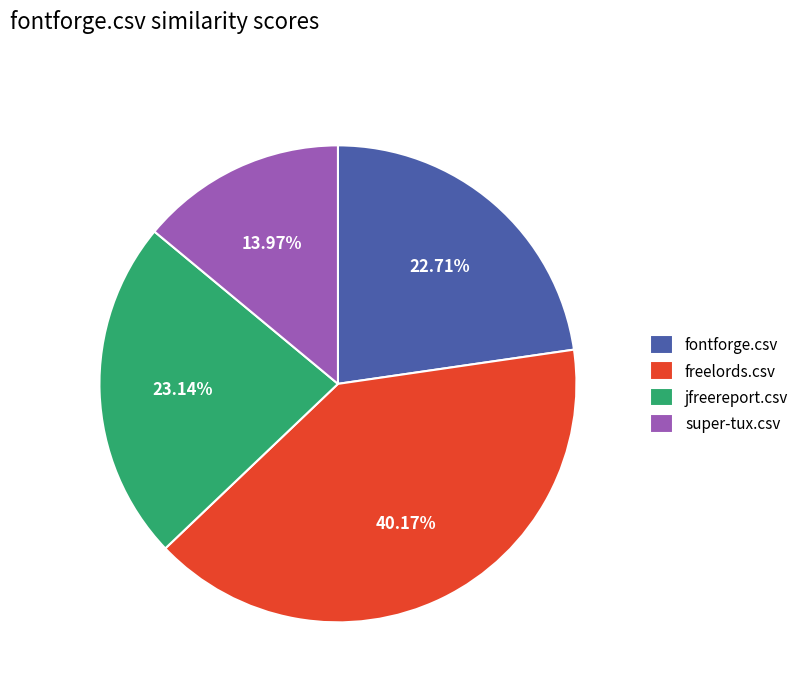

Between super-tux.csv and fontforge.csv, which is larger?

fontforge.csv